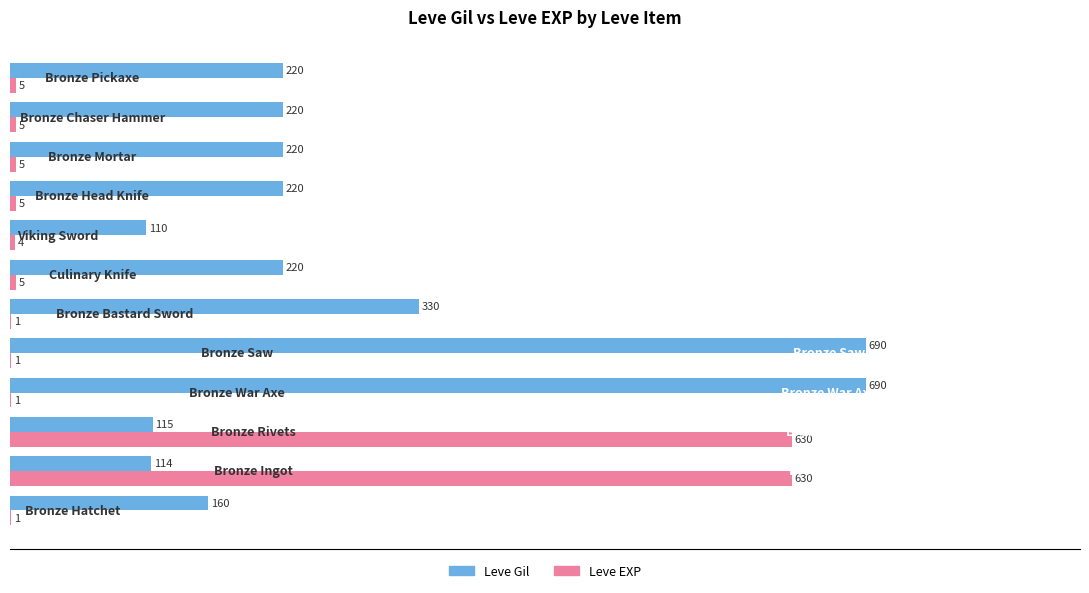

What are all the series names shown in the legend?

Leve Gil, Leve EXP